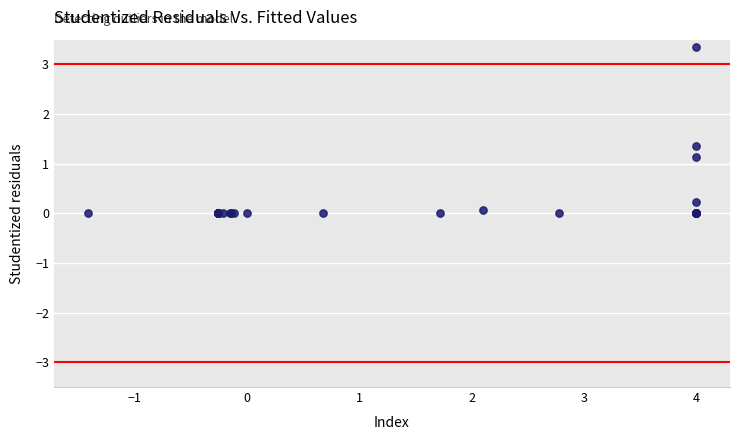

What Y value in the scatter plot is closest to 1?

1.1